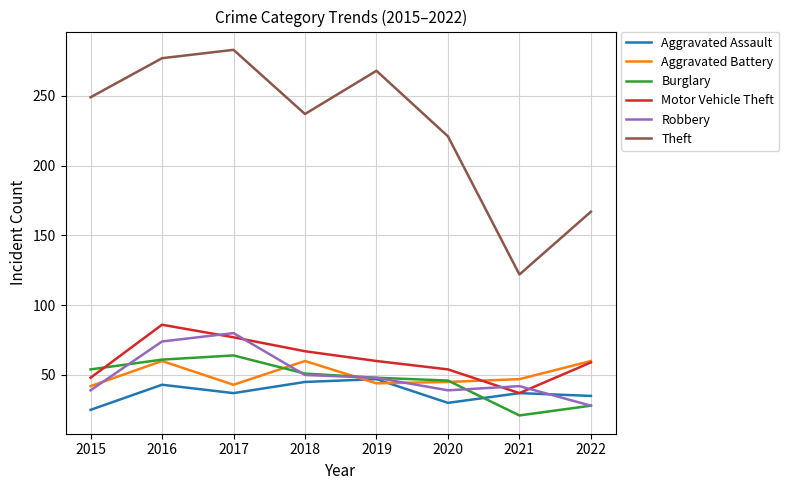

What is the difference between the Aggravated Battery values at 2019 and 2020?

1